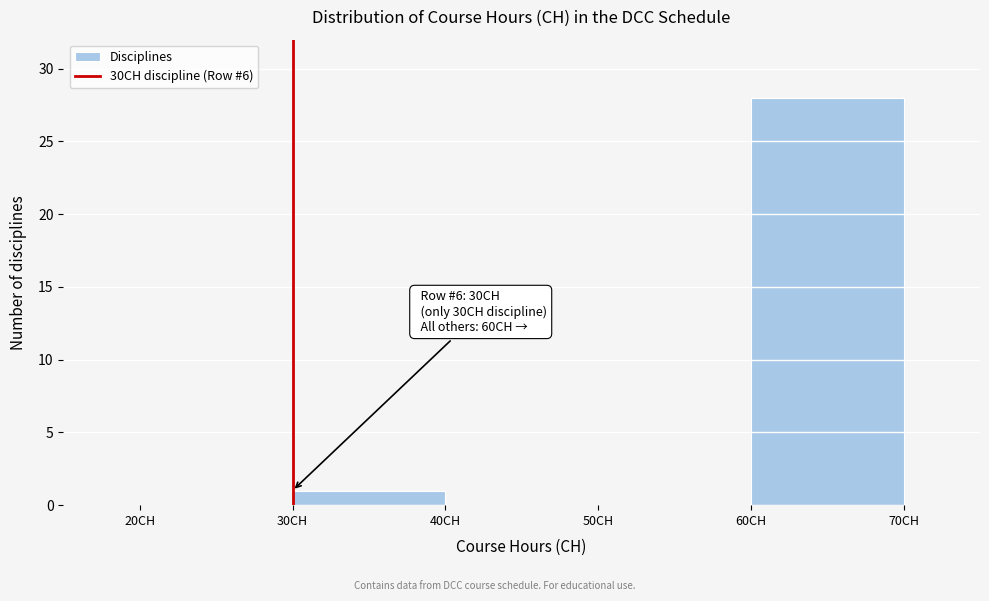

Which range on the x-axis has the tallest bar?

60 to 70